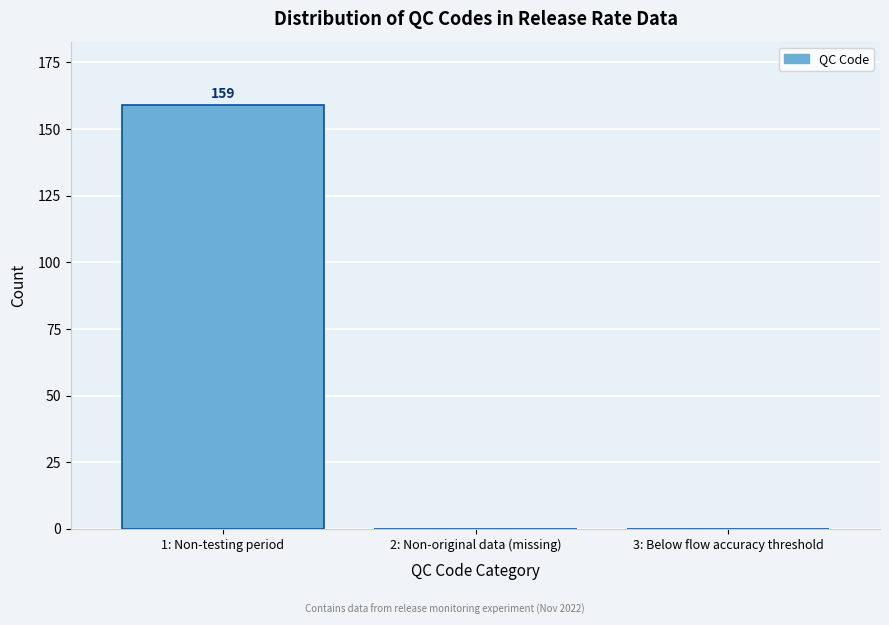

Reading left to right, list all the values displayed in this chart.

1: Non-testing period=159	2: Non-original data (missing)=0	3: Below flow accuracy threshold=0